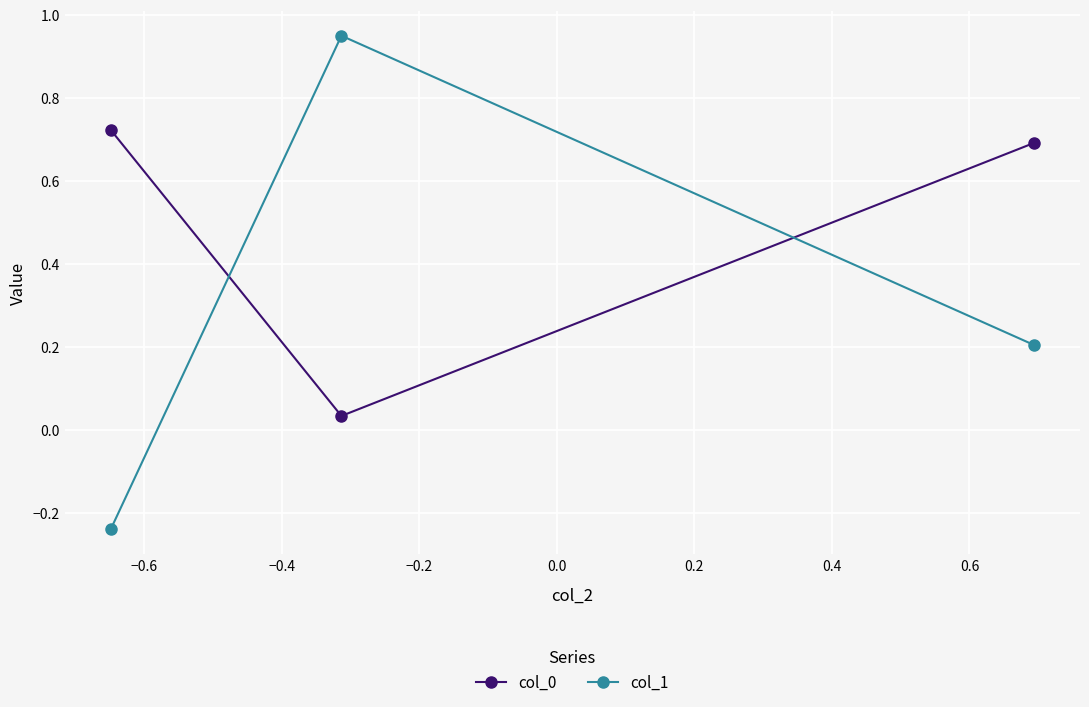

At how many categories does at least one series exceed 0?

3